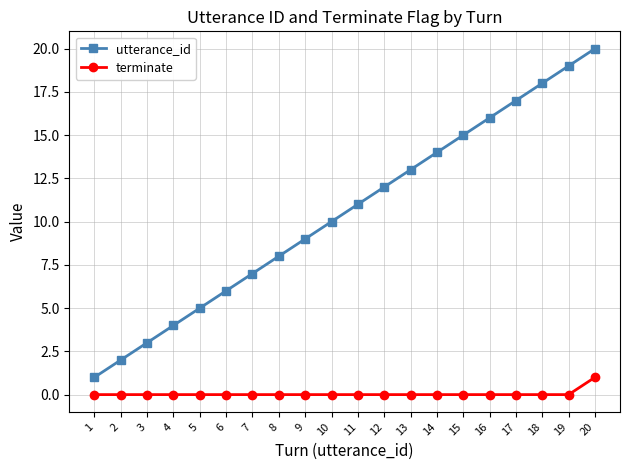

Is it true that terminate equals 1 at 20?

True